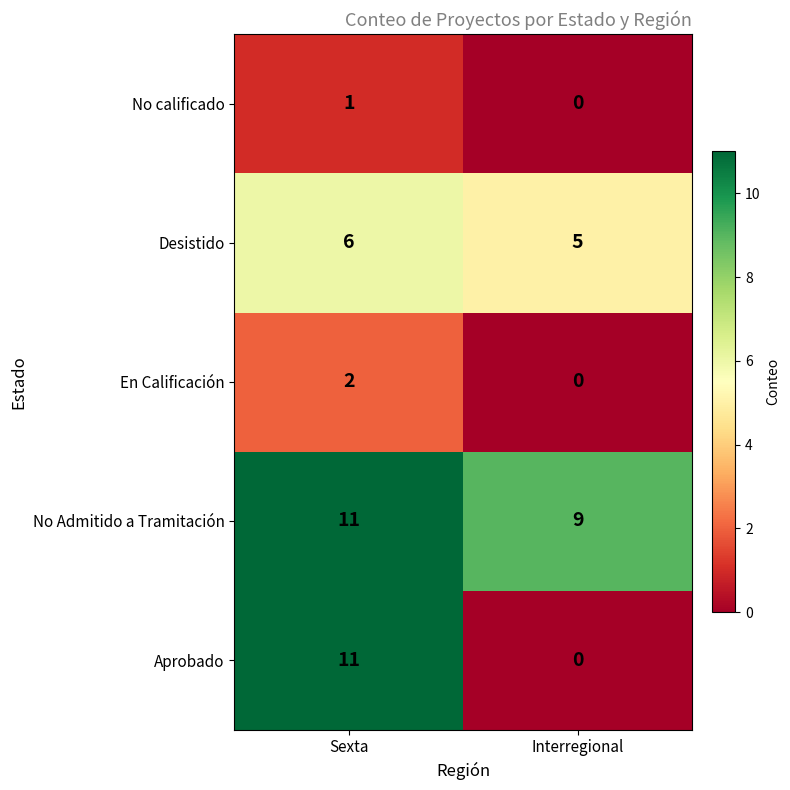

What is the sum of all Aprobado values?

11